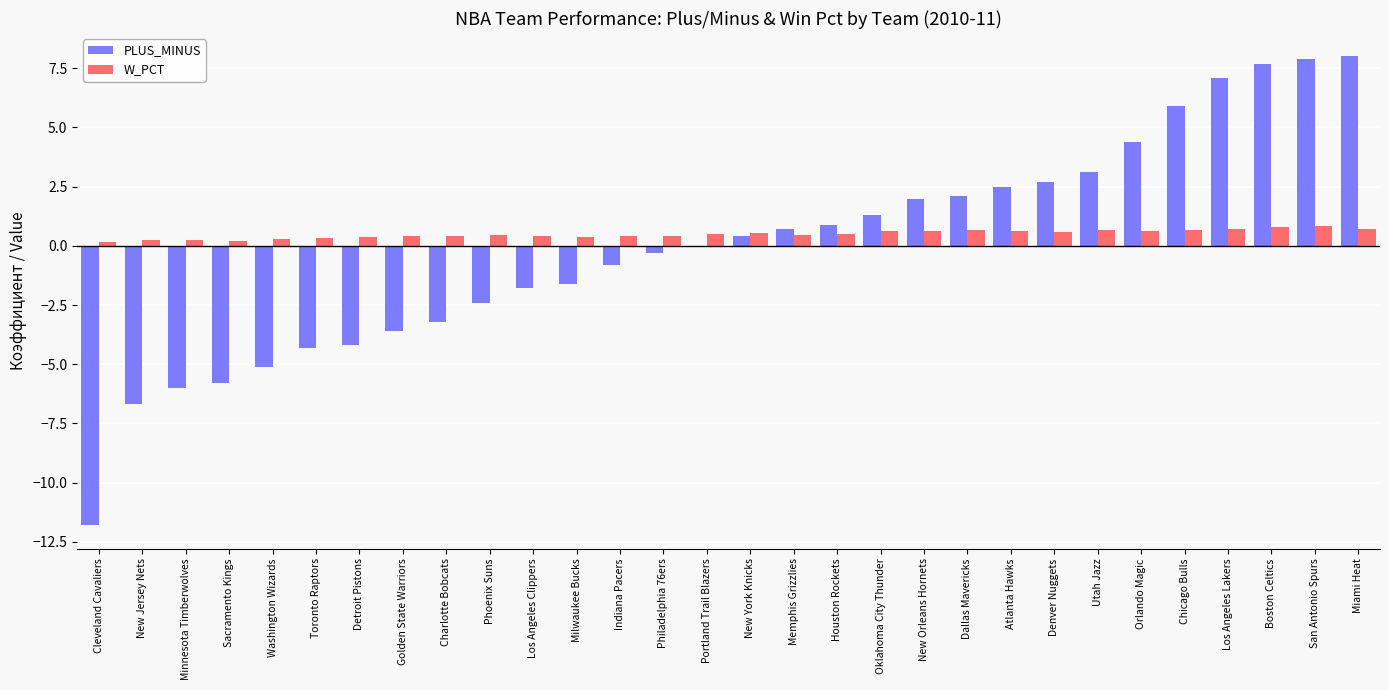

What is the greatest value displayed?

8.0